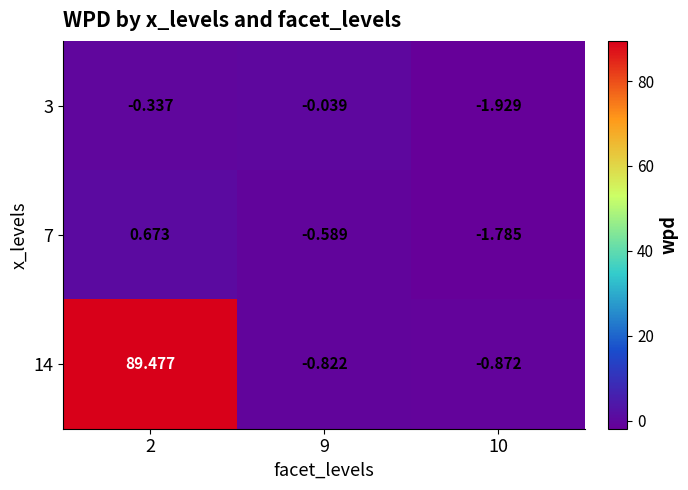

At which category is the sum across all series the highest?

2